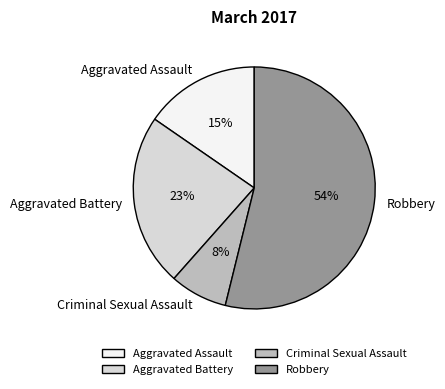

Which category accounts for the majority?

Robbery